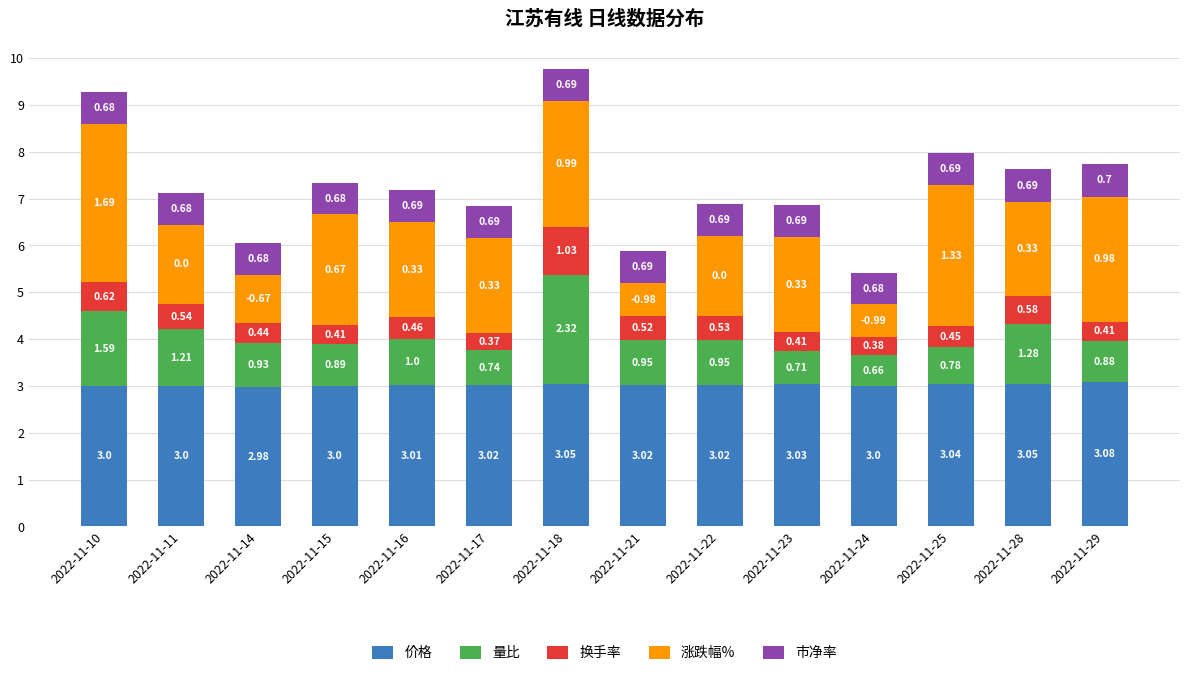

Are the bars grouped side by side (vs. stacked)?

No